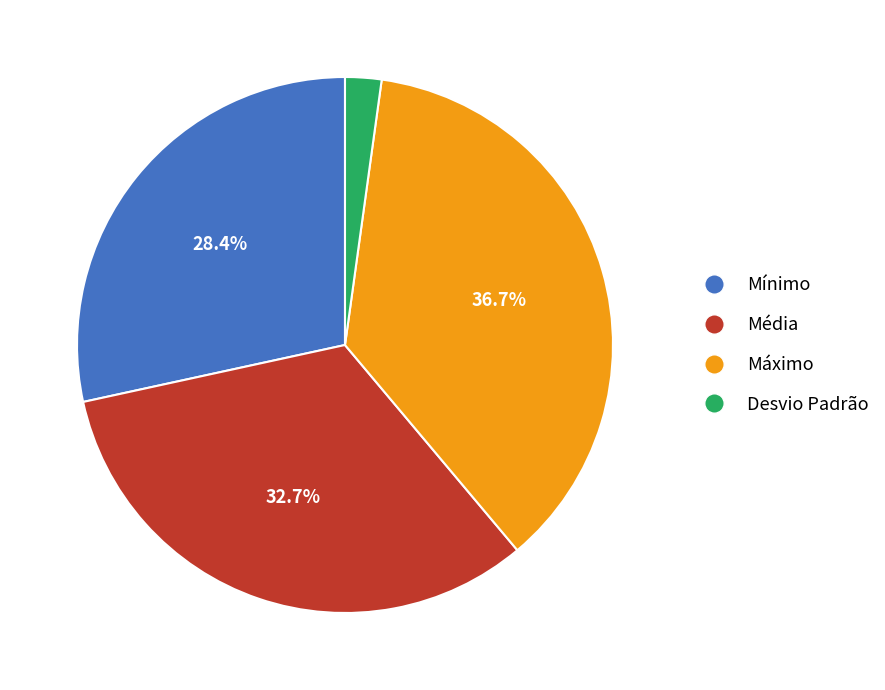

Do Média and Desvio Padrão together represent more than half of the pie?

No